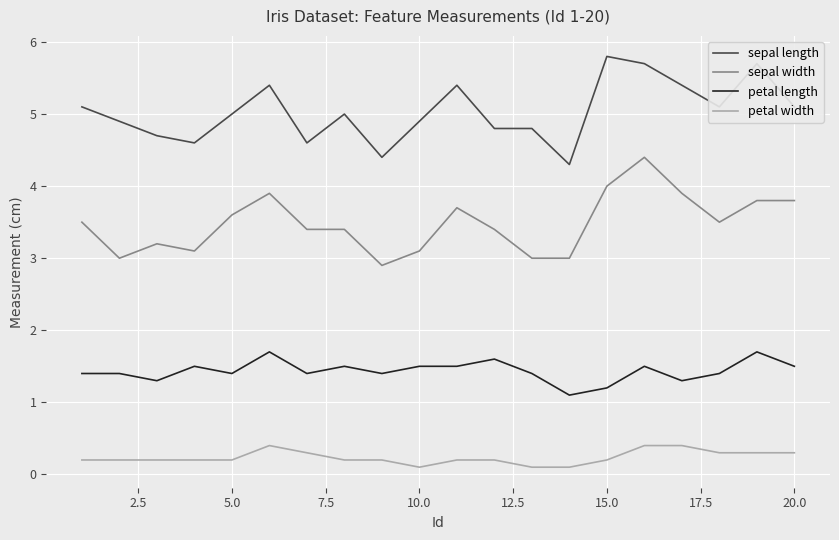

Reading right to left, what are all the values shown in this chart?

sepal length: 5.1	5.7	5.1	5.4	5.7	5.8	4.3	4.8	4.8	5.4	4.9	4.4	5.0	4.6	5.4	5.0	4.6	4.7	4.9	5.1
sepal width: 3.8	3.8	3.5	3.9	4.4	4.0	3.0	3.0	3.4	3.7	3.1	2.9	3.4	3.4	3.9	3.6	3.1	3.2	3.0	3.5
petal length: 1.5	1.7	1.4	1.3	1.5	1.2	1.1	1.4	1.6	1.5	1.5	1.4	1.5	1.4	1.7	1.4	1.5	1.3	1.4	1.4
petal width: 0.3	0.3	0.3	0.4	0.4	0.2	0.1	0.1	0.2	0.2	0.1	0.2	0.2	0.3	0.4	0.2	0.2	0.2	0.2	0.2